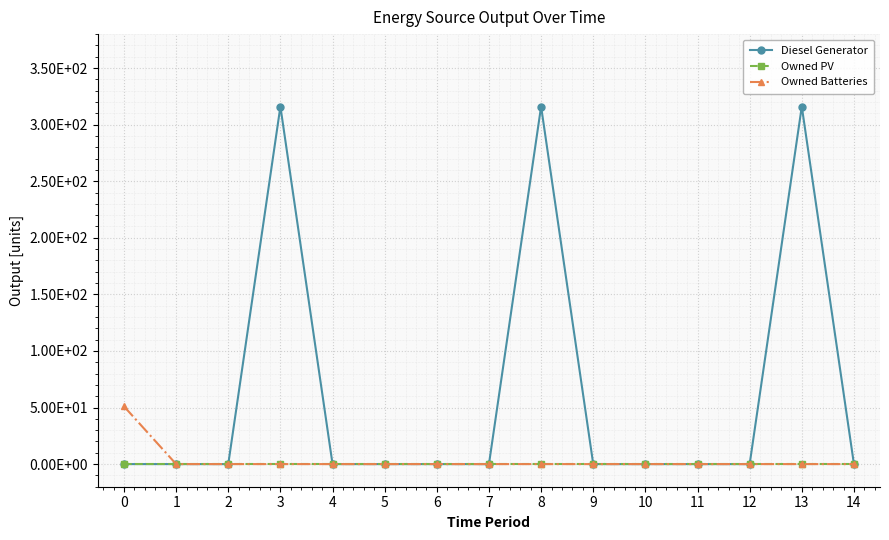

True or false: Owned PV and Owned Batteries intersect in this chart.

False